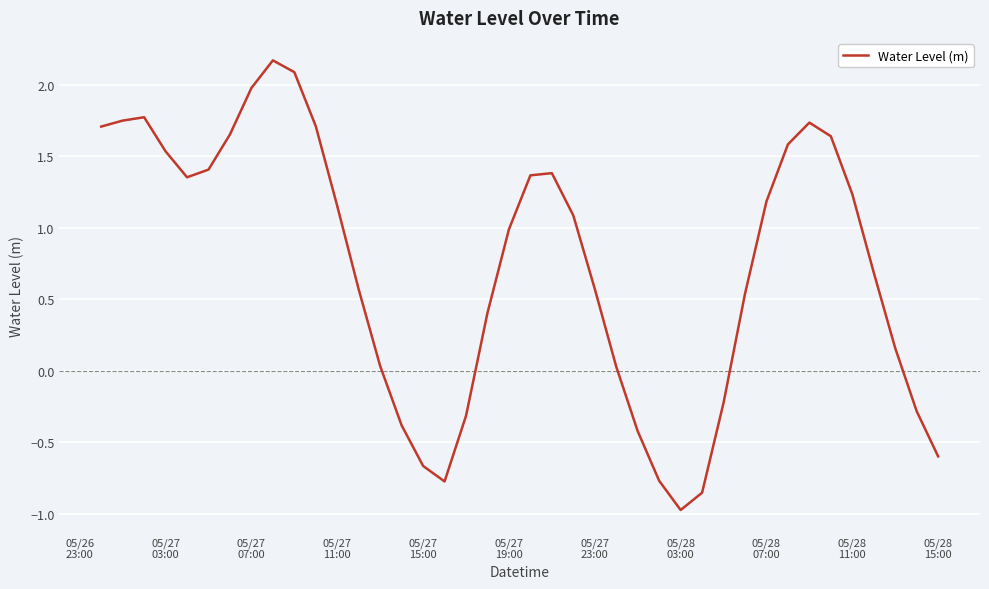

What is the greatest value displayed?

2.2